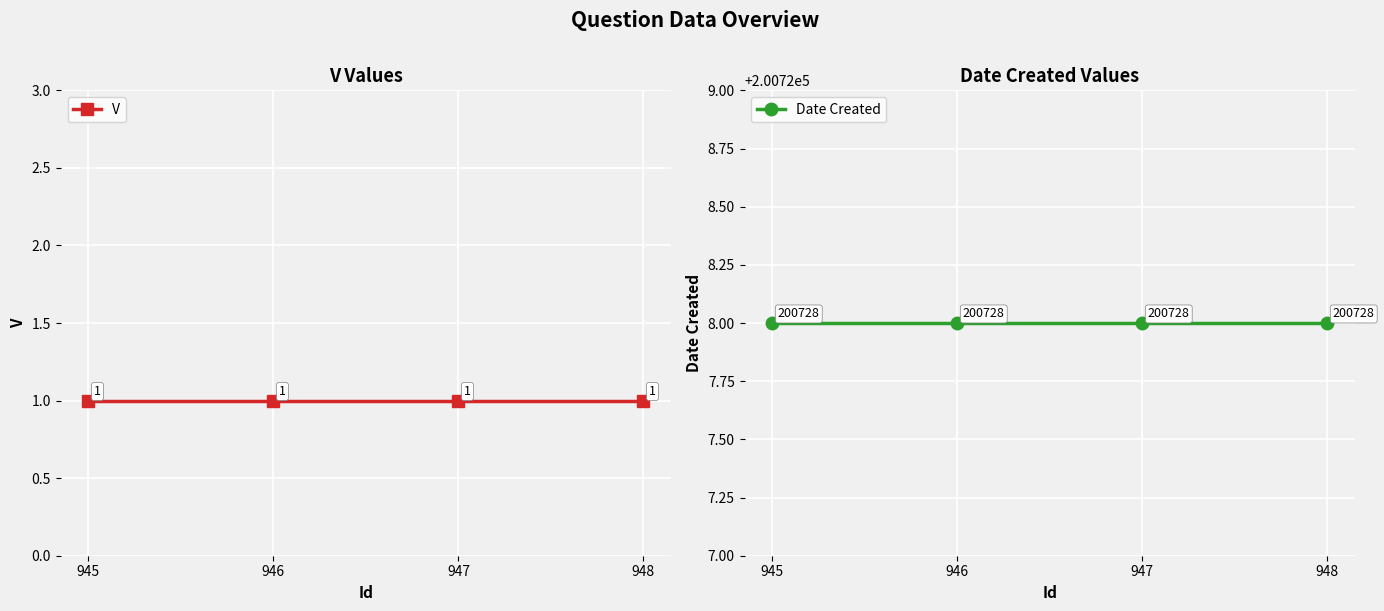

The value of Date Created at 946 is 200728. True or false?

True